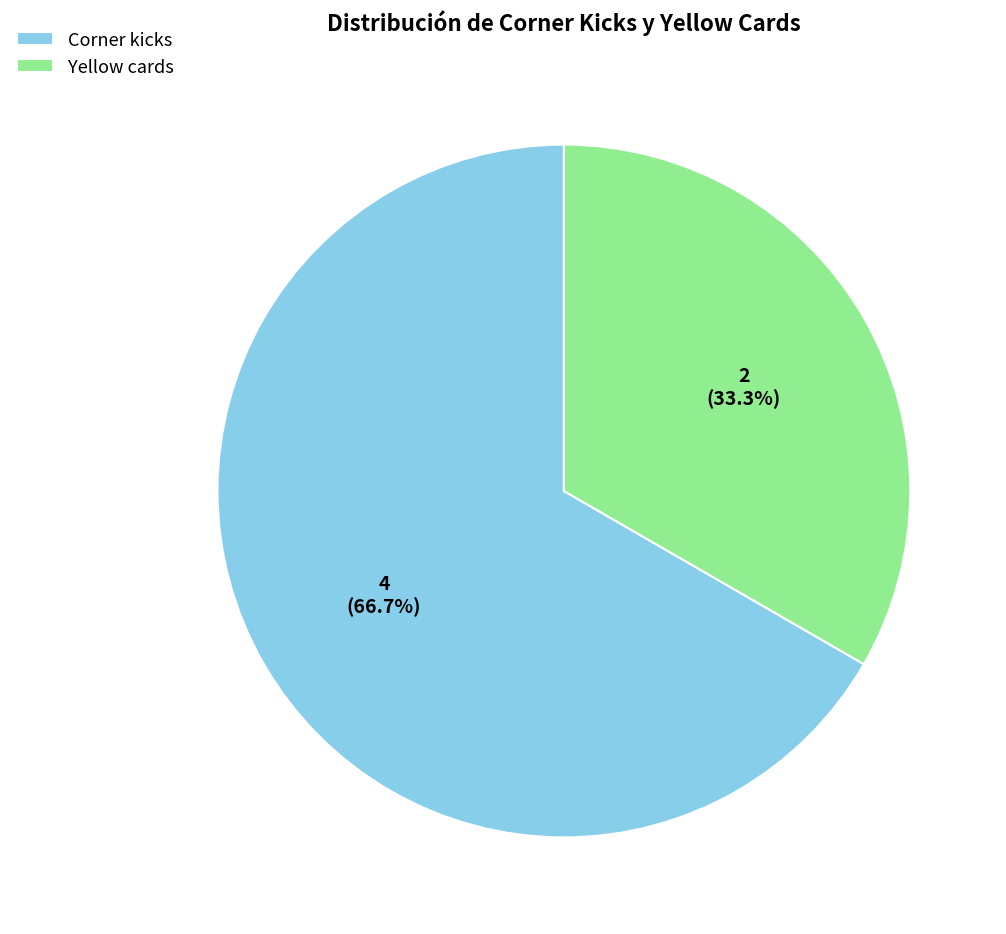

To the nearest percent, what is the difference between the Corner kicks and Yellow cards slice percentages?

33%